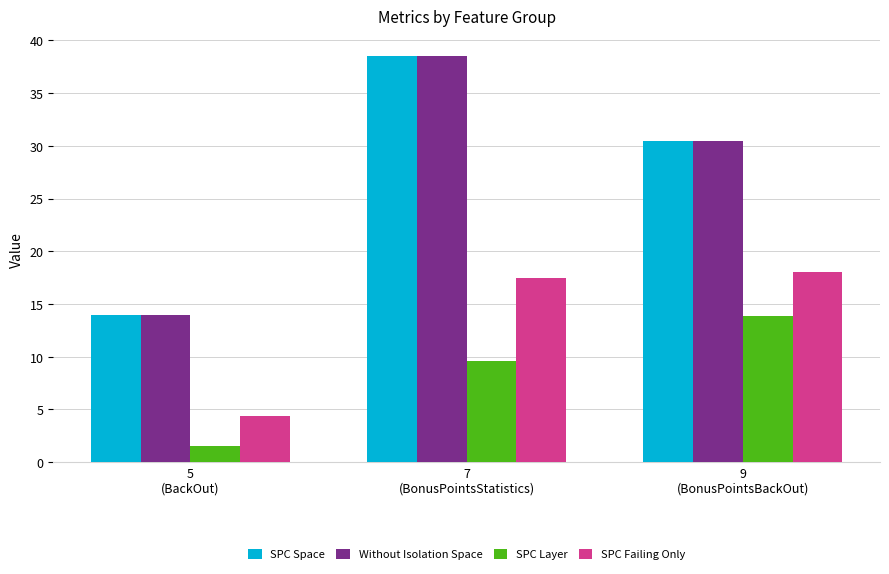

What is the spread (max minus min) of values at 7
(BonusPointsStatistics)?

28.9